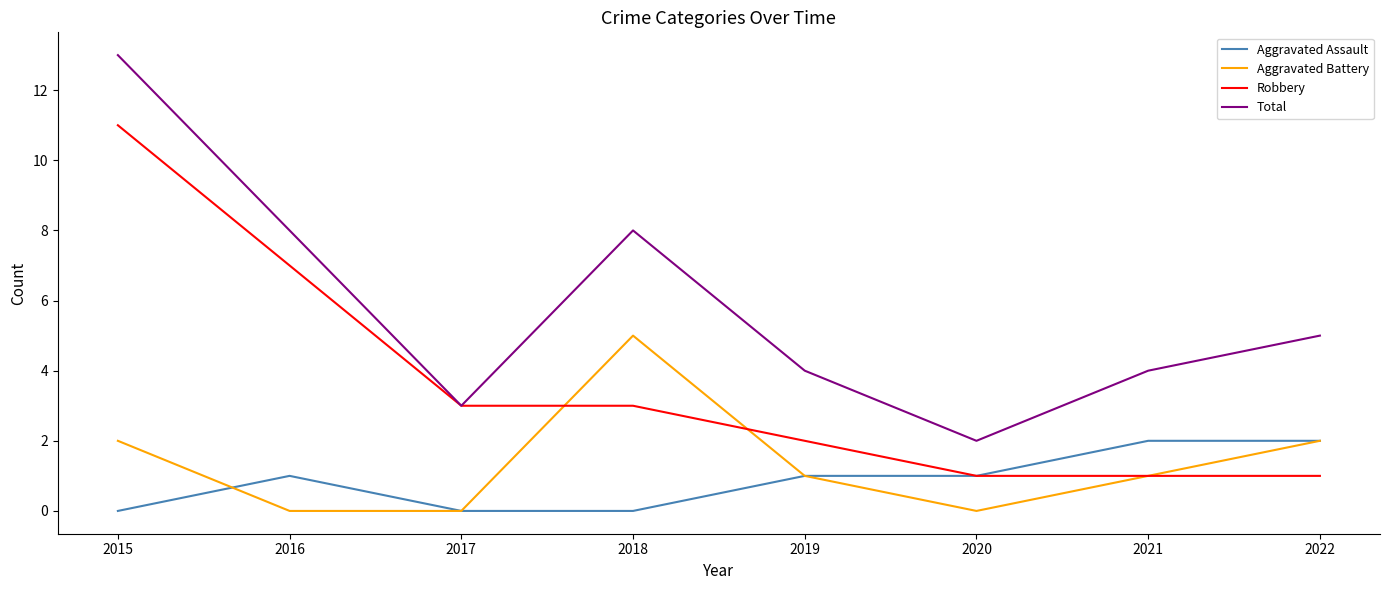

How many series are shown in this chart?

4